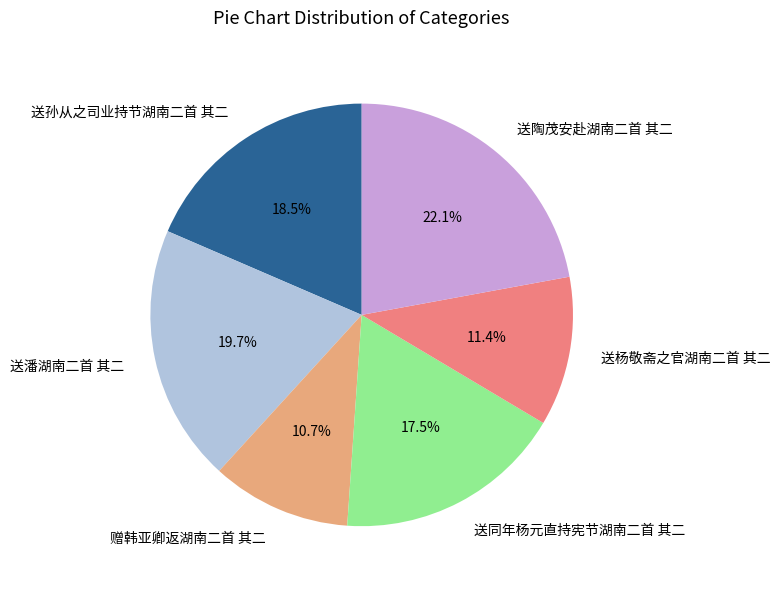

Approximately how many times larger is the value at 送陶茂安赴湖南二首 其二 compared to 赠韩亚卿返湖南二首 其二?

2.1